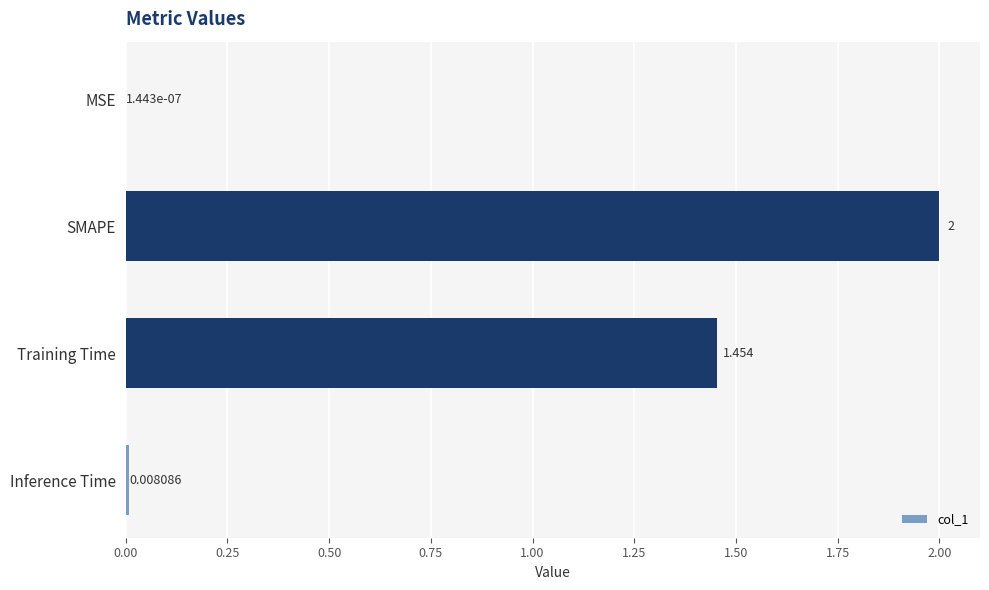

At which label is the value closest to 1?

Training Time